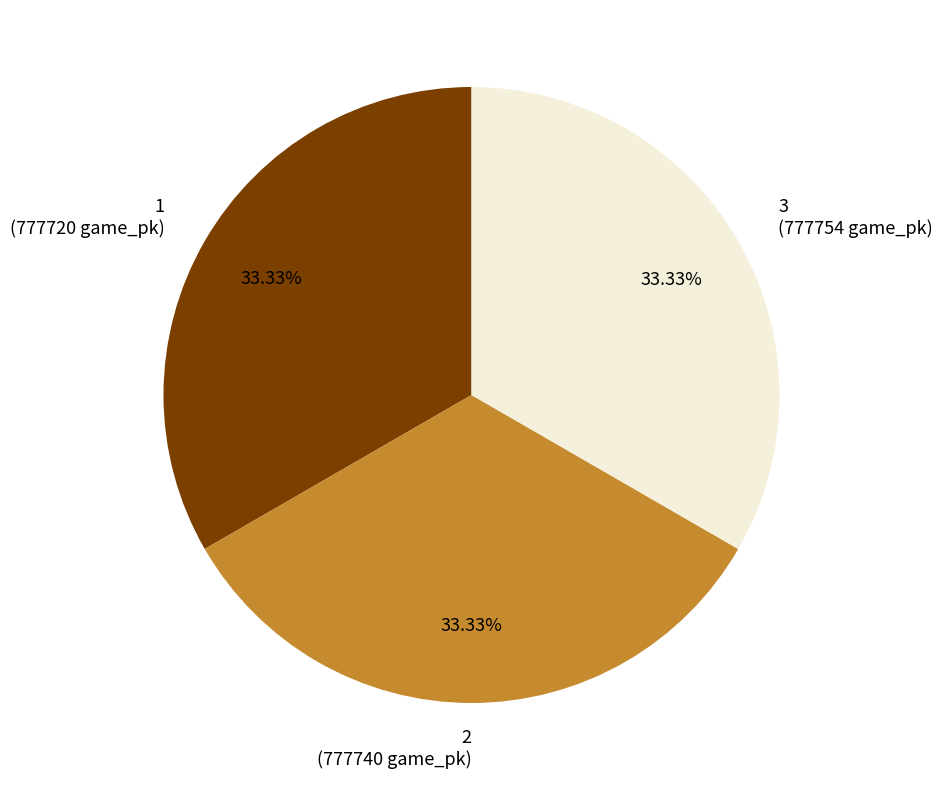

To the nearest percent, what portion does 2 represent?

33%